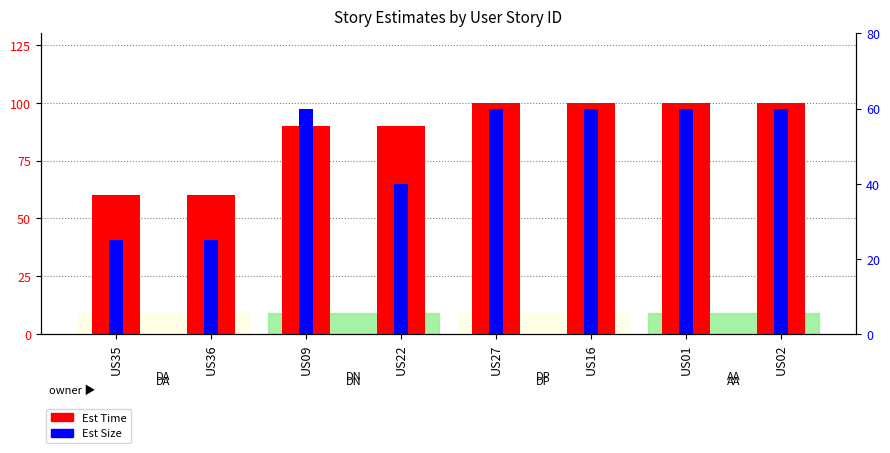

Which series has the largest total across all categories?

Est Time